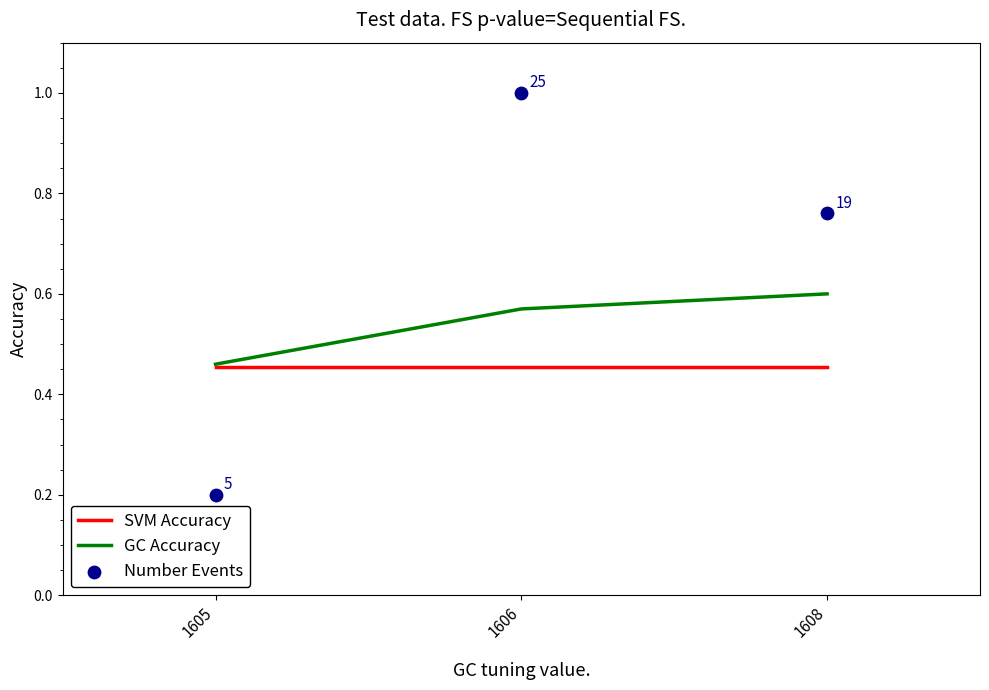

Which series has the largest total across all categories?

Number Events